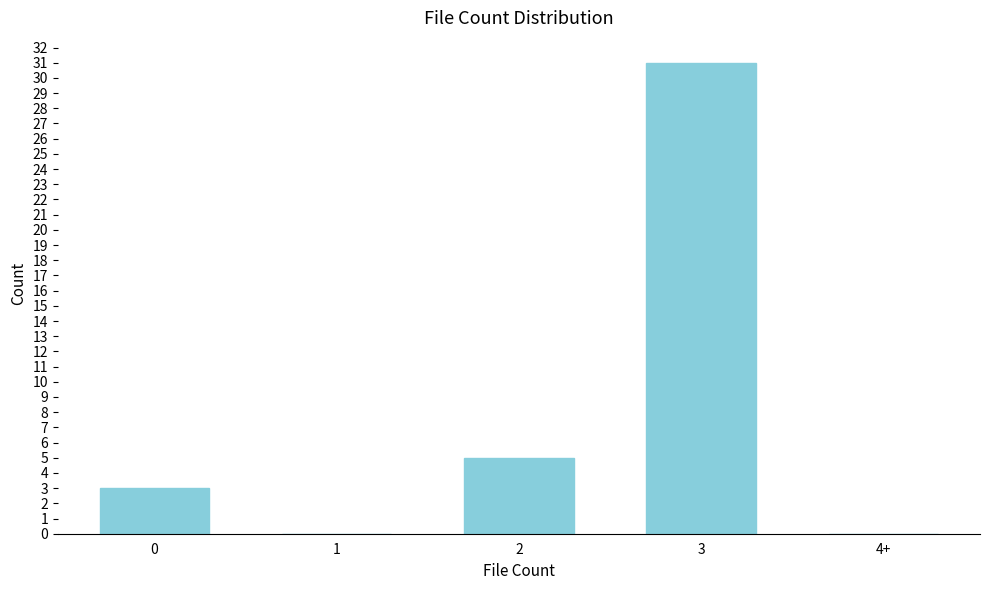

Reading left to right, list all the values displayed in this chart.

0=3	1=0	2=5	3=31	4+=0